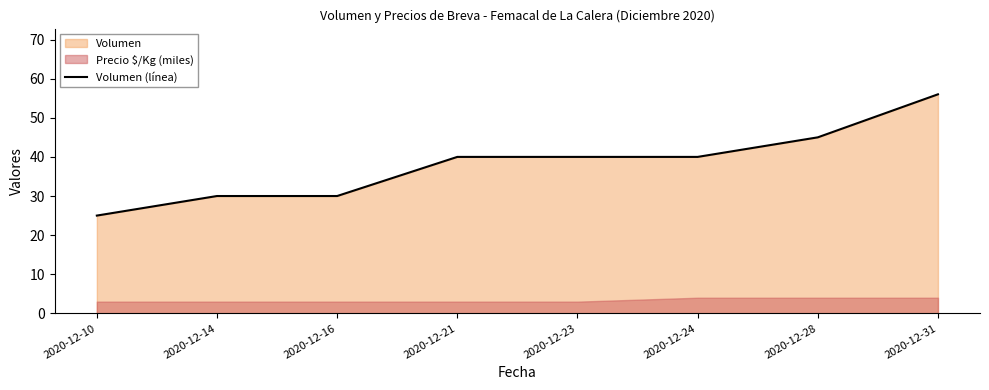

Which category has the lowest value across all series?

2020-12-10